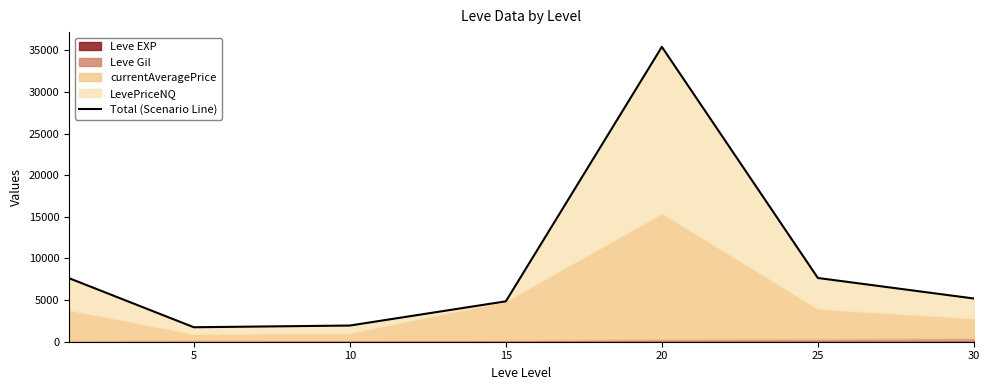

Where is the first local minimum?

5